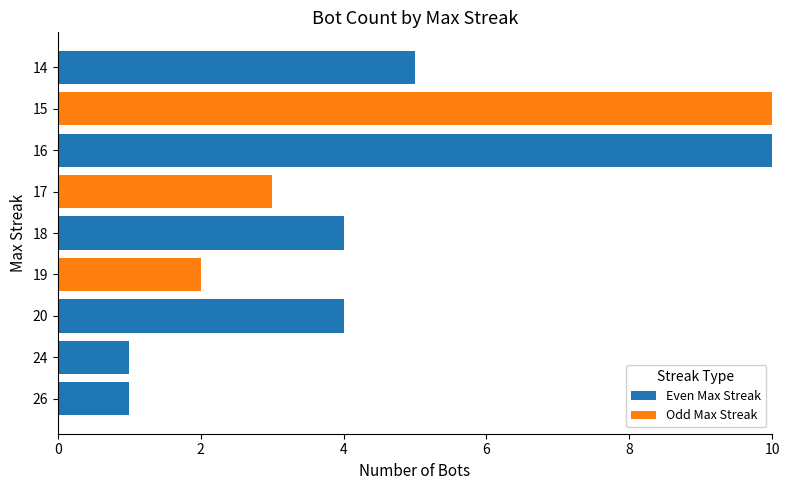

What is the sum of all Even Max Streak values?

25